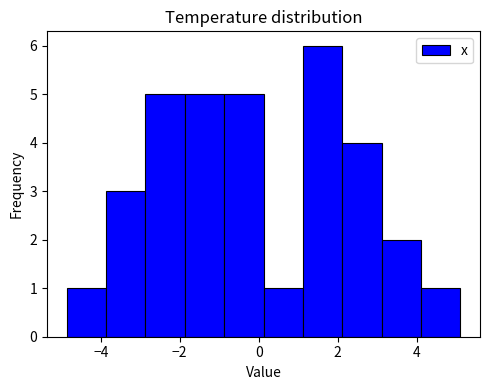

What is the height of the bar covering -4.8 to -3.8 on the x-axis? Neither the bar edges nor the heights are printed on the chart, so give them approximately, as read against the axes.

1